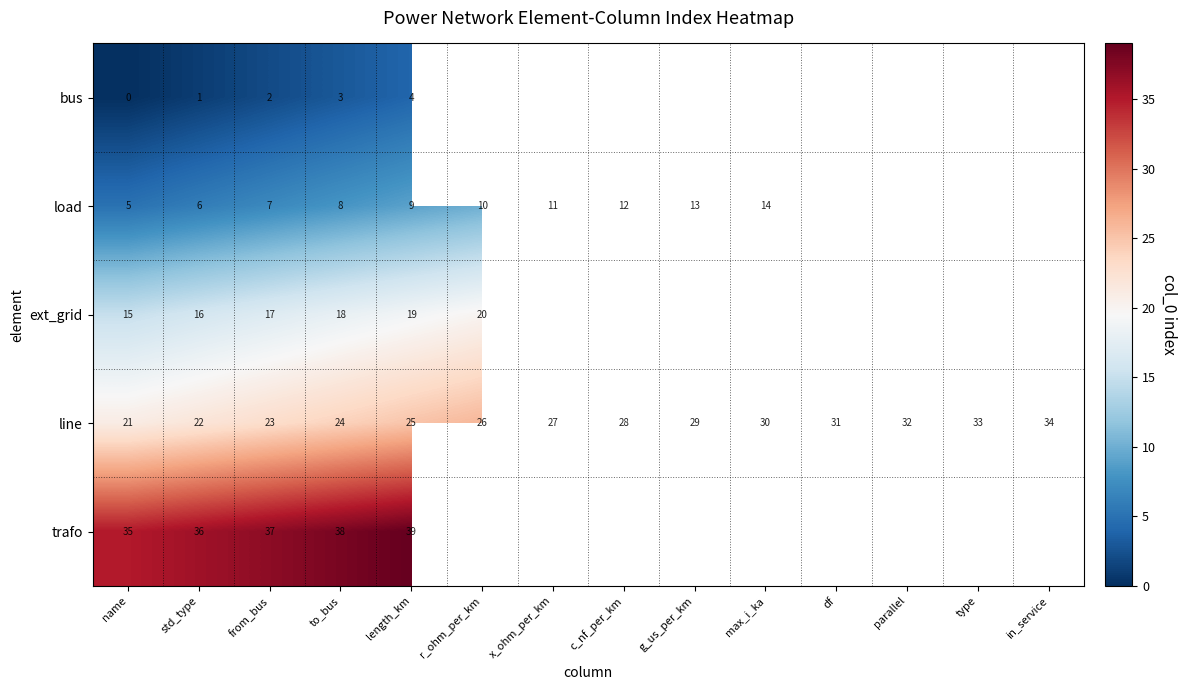

What is the difference between the maximum and minimum values in the line series?

13